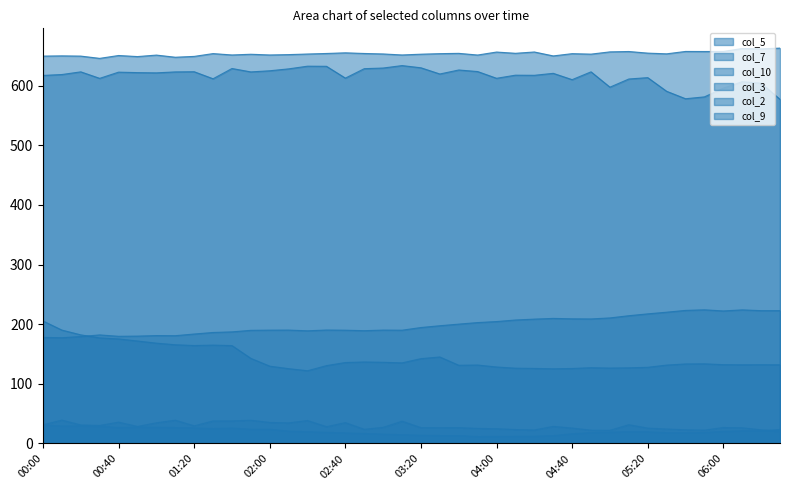

True or false: col_9 and col_2 cross at least once.

False